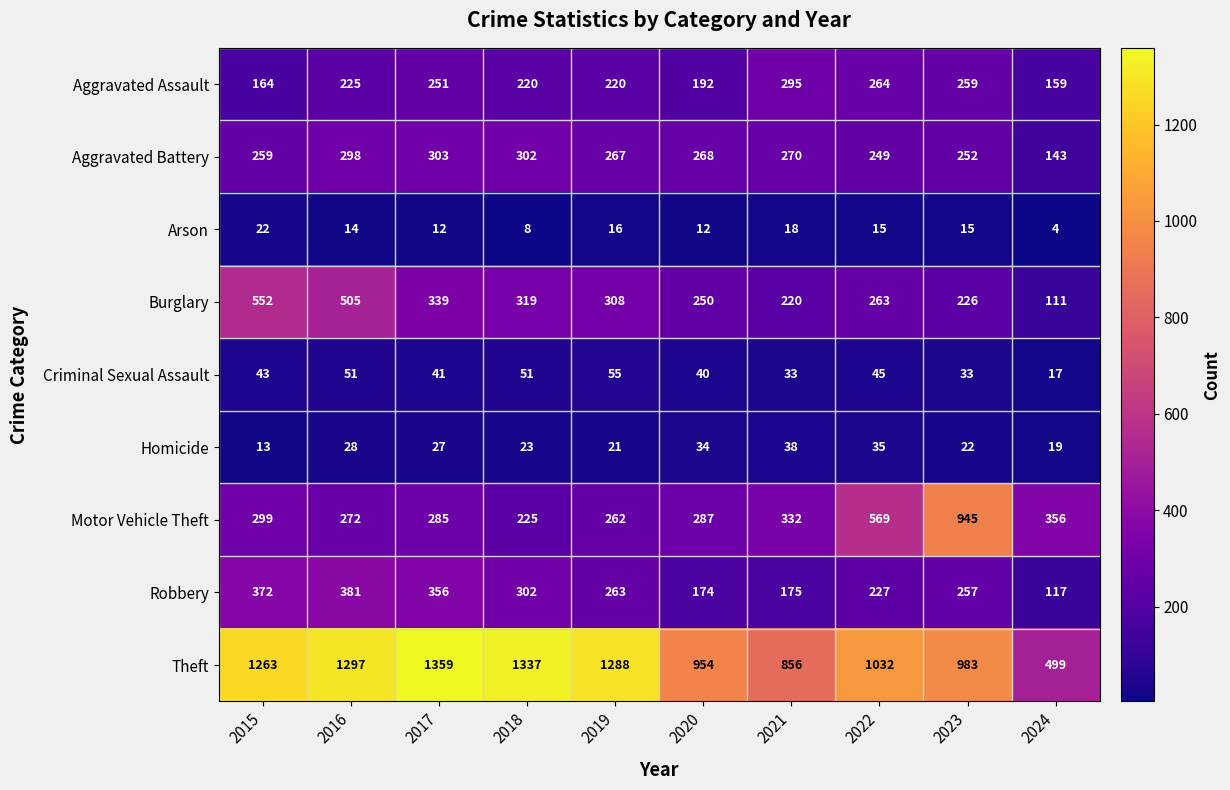

What is the sum of all Robbery values?

2624